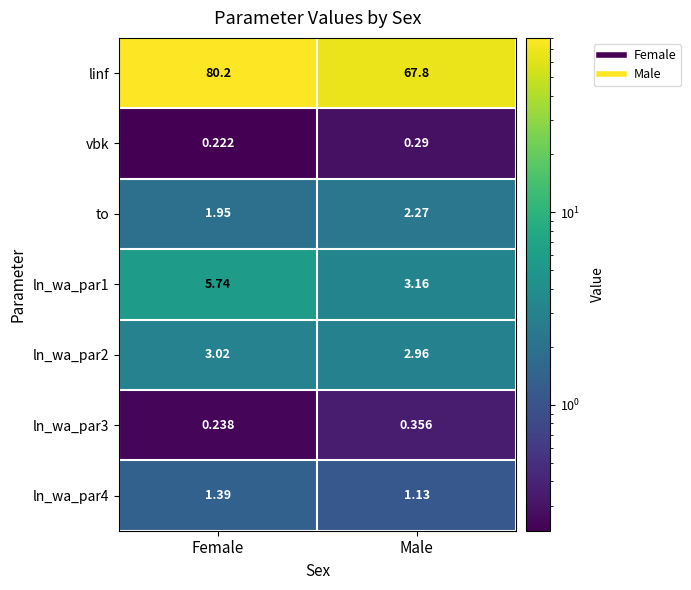

Where is ln_wa_par1 nearest to the value 4?

Male